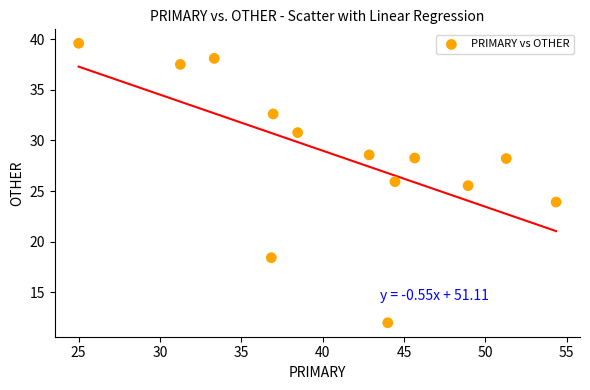

What is the range of Y values (max minus min)?

27.6